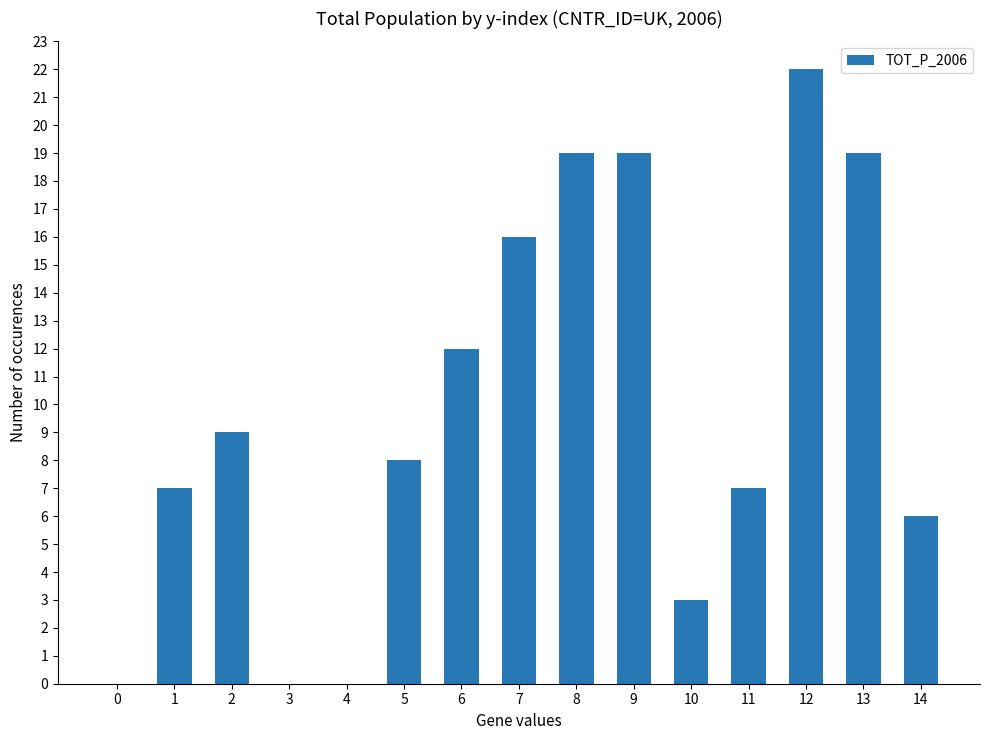

How many data points does each series have?

15